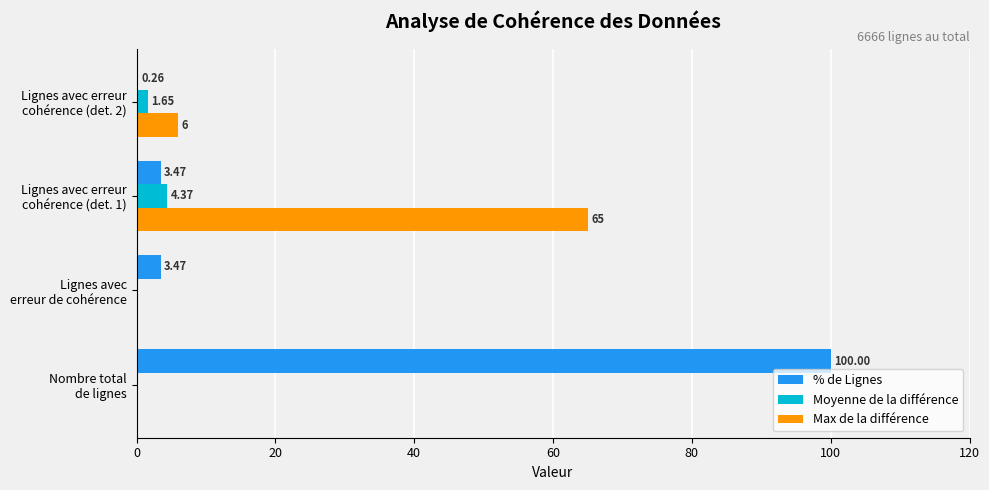

Which series has the largest total across all categories?

% de Lignes